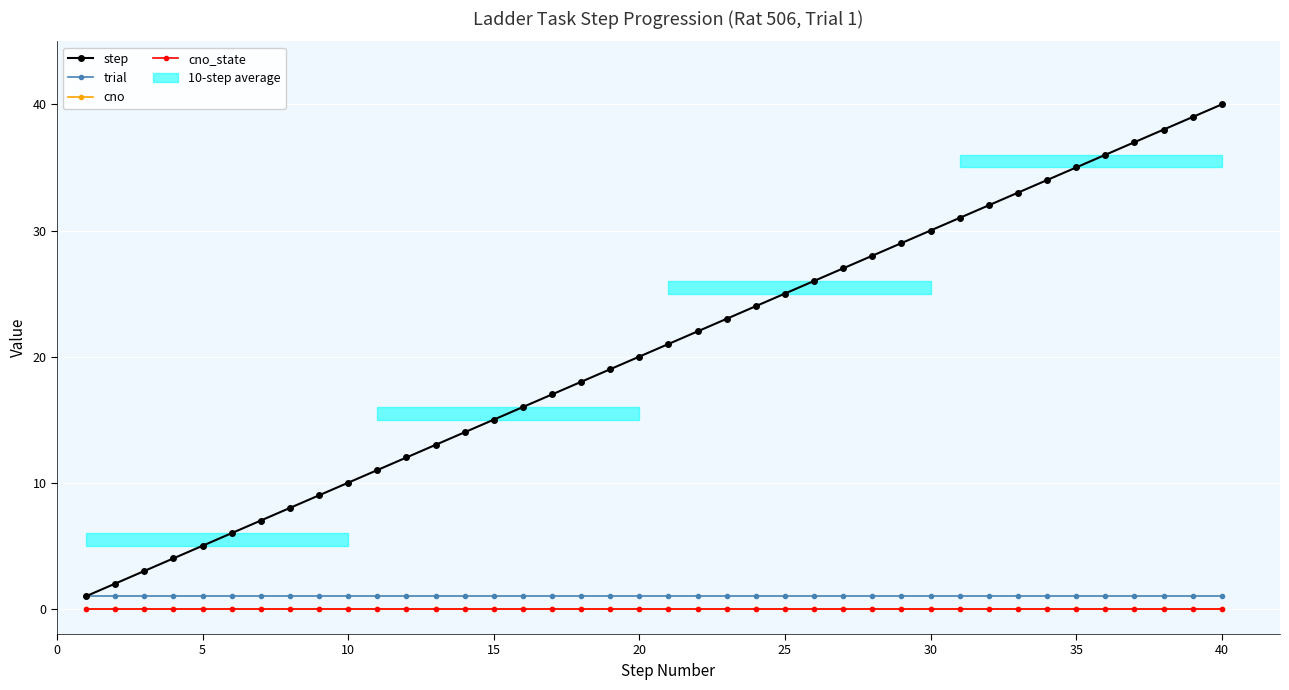

The value of cno_state at 5 is 0. True or false?

True